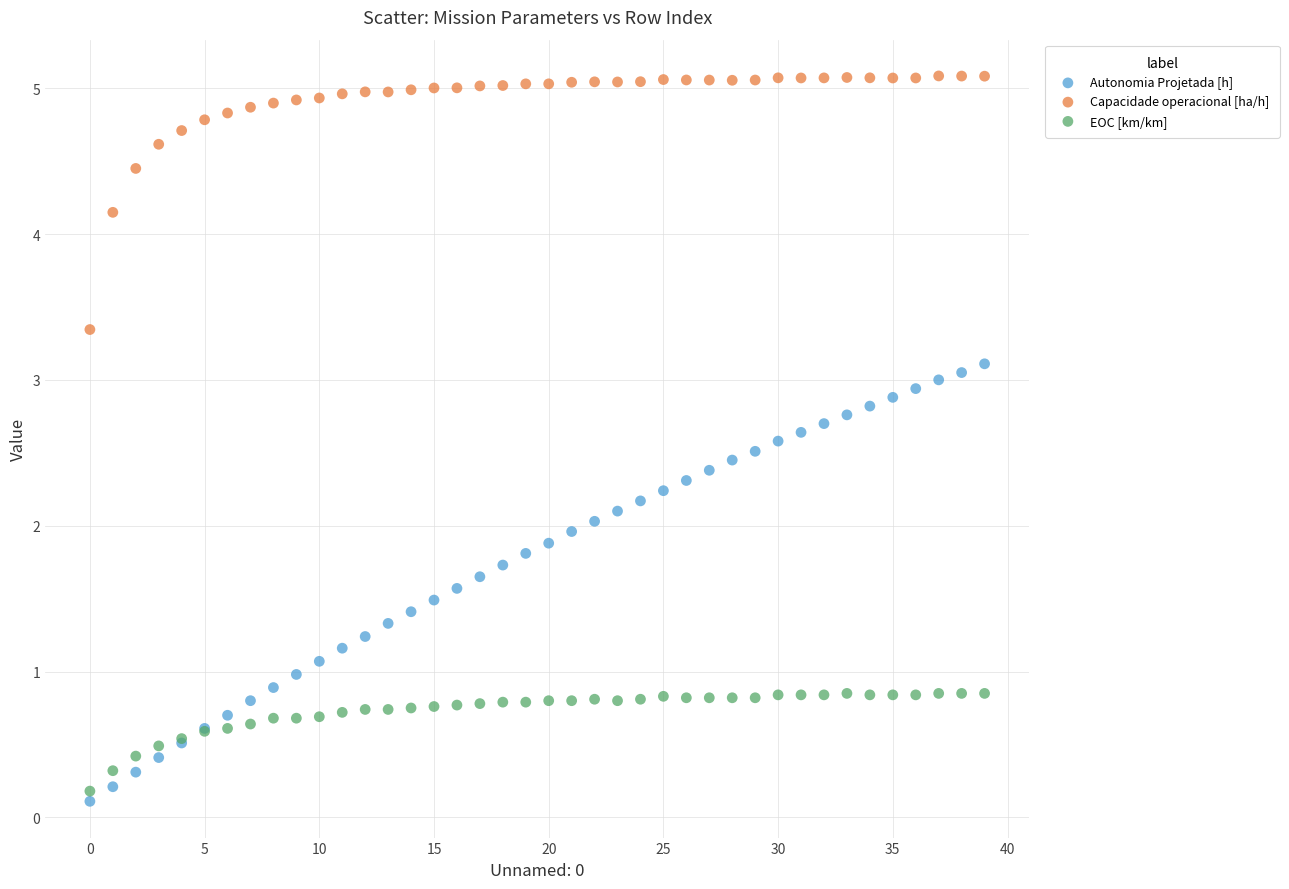

Which series contains the lowest Y value?

Autonomia Projetada [h]